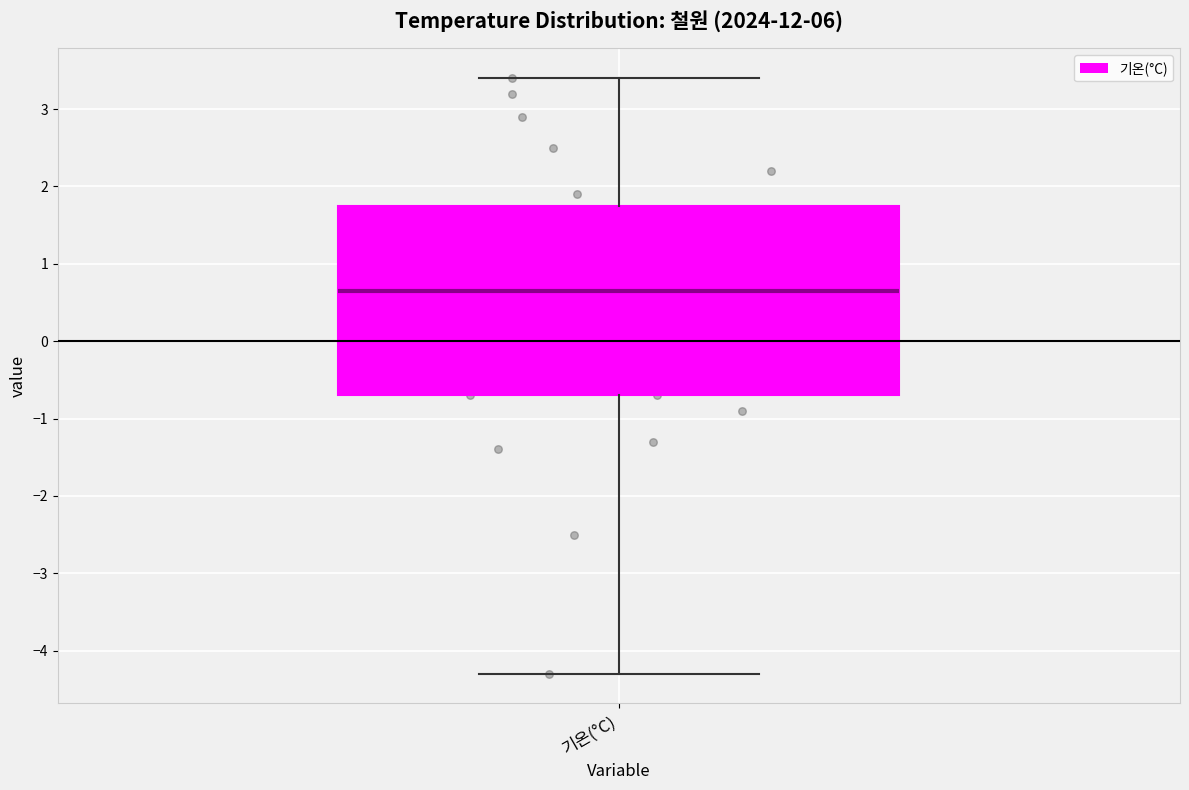

Where is the upper edge of the box for 기온(°C) on the y-axis? The values are not printed on the chart, so give them approximately, as read against the axis.

1.8